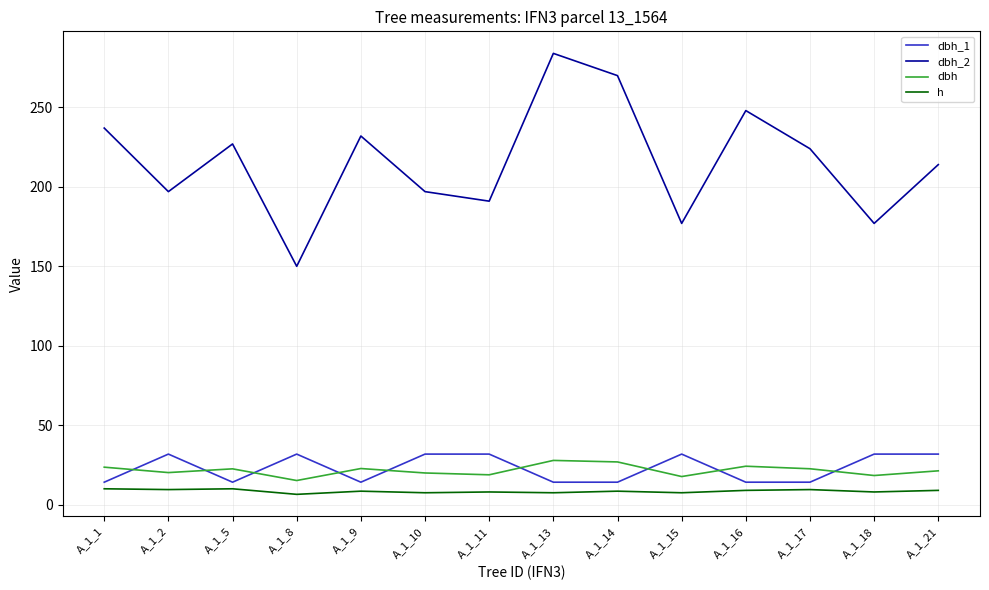

Does the chart have visible grid lines?

Yes